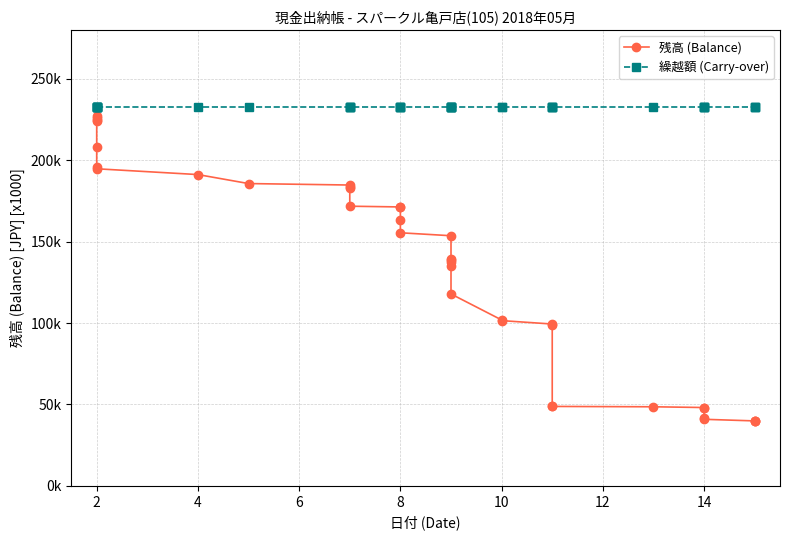

How many series are shown in this chart?

2